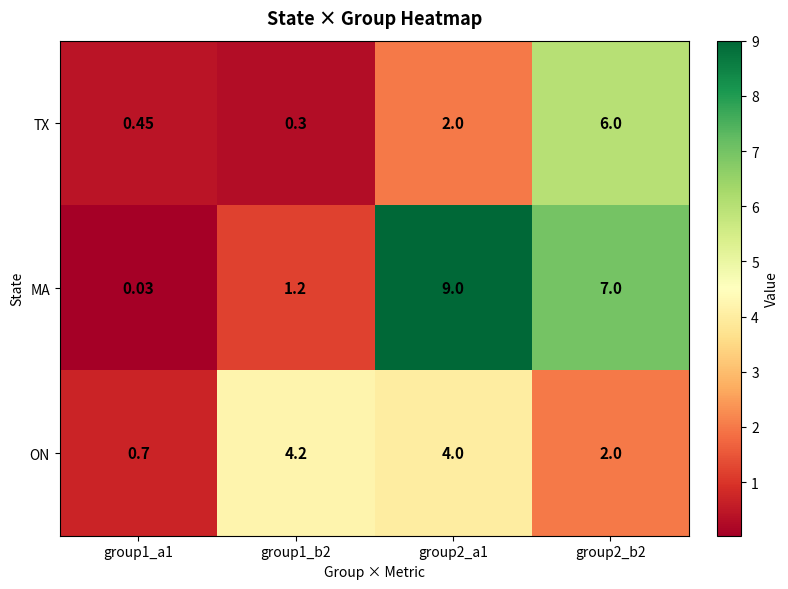

Between group1_a1 and group1_b2, which series saw the biggest shift?

ON